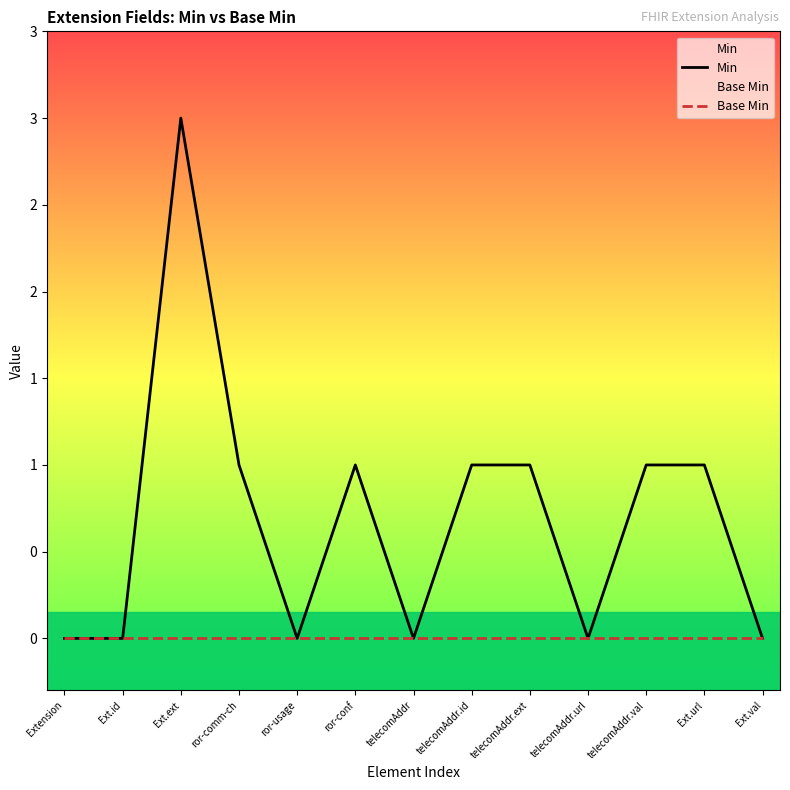

True or false: Min has a value of 2 at telecomAddr.id.

False